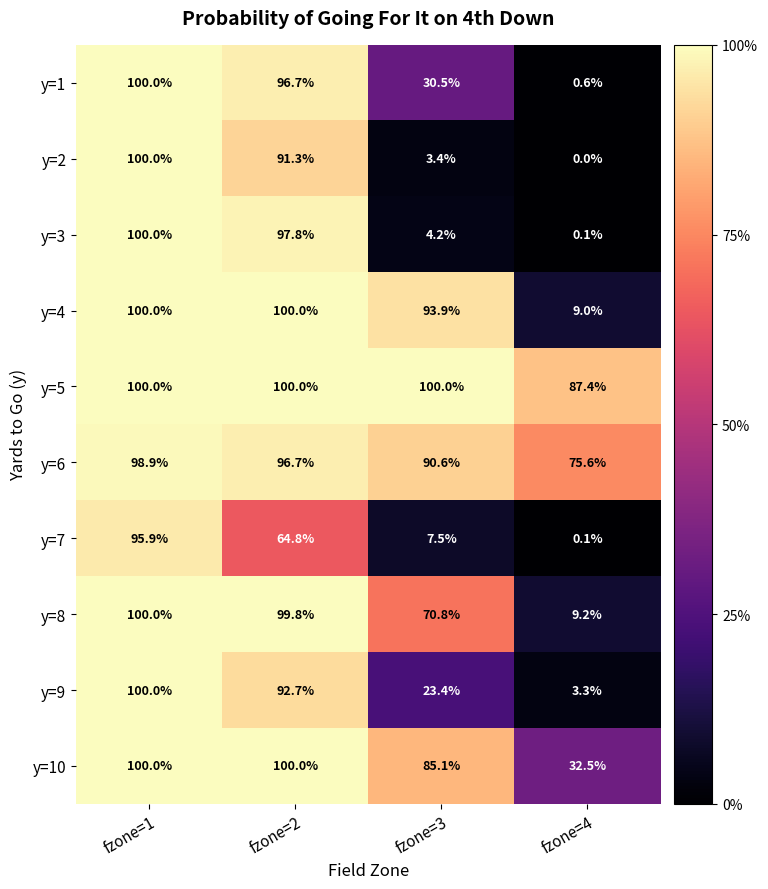

At which category is the sum across all series the highest?

fzone=1